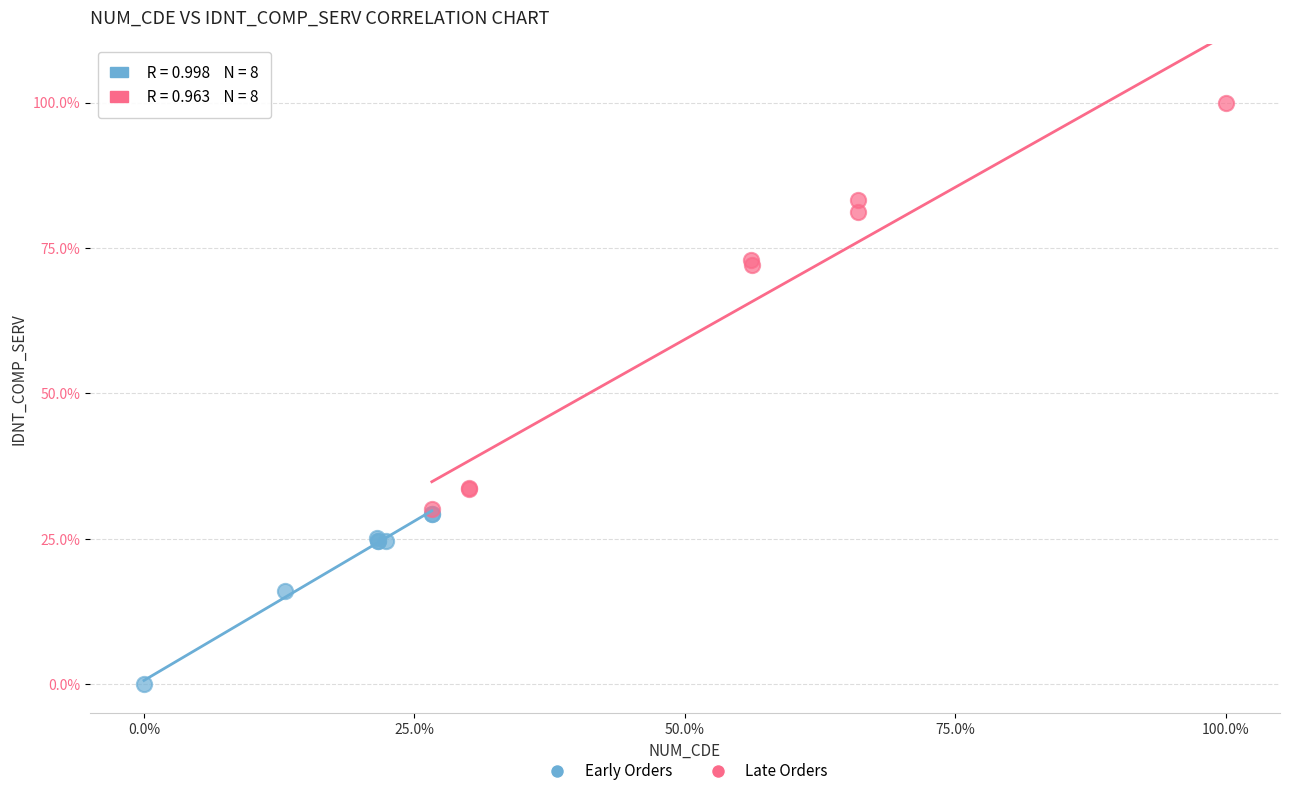

Which series contains the highest Y value?

Late Orders